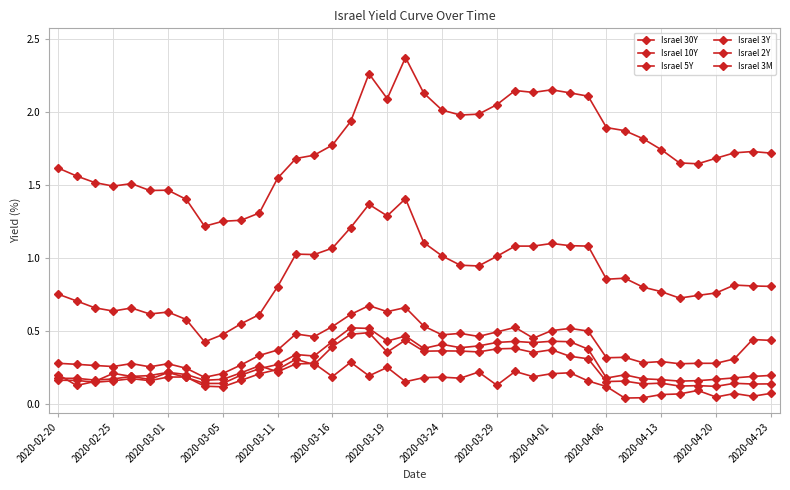

How many data points does each series have?

40